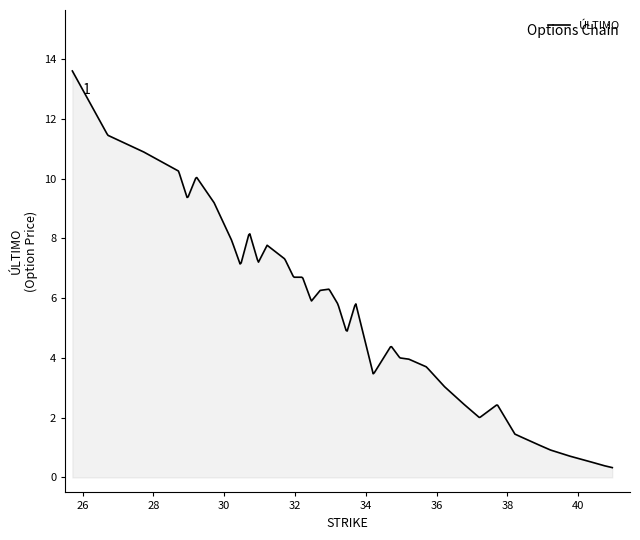

What is the difference between the maximum and minimum values?

13.3